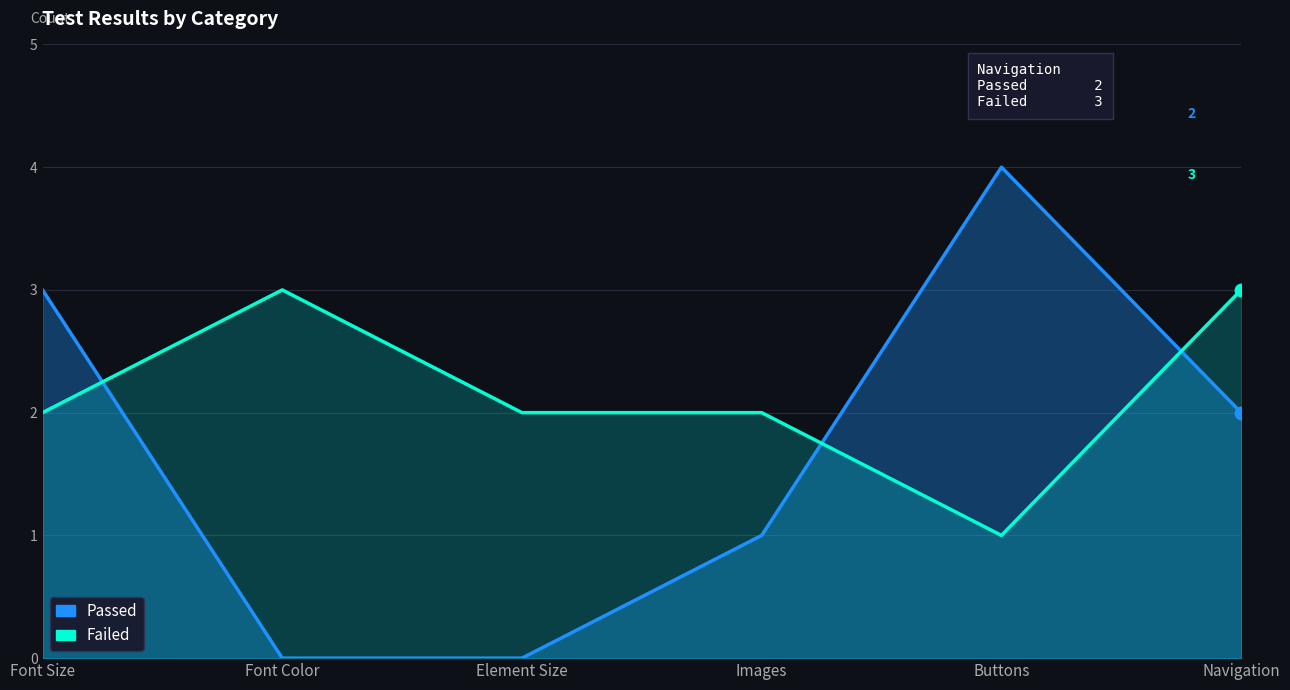

Reading right to left, transcribe all the data shown in this chart.

Passed: Navigation=2	Buttons=4	Images=1	Element Size=0	Font Color=0	Font Size=3
Failed: Navigation=3	Buttons=1	Images=2	Element Size=2	Font Color=3	Font Size=2